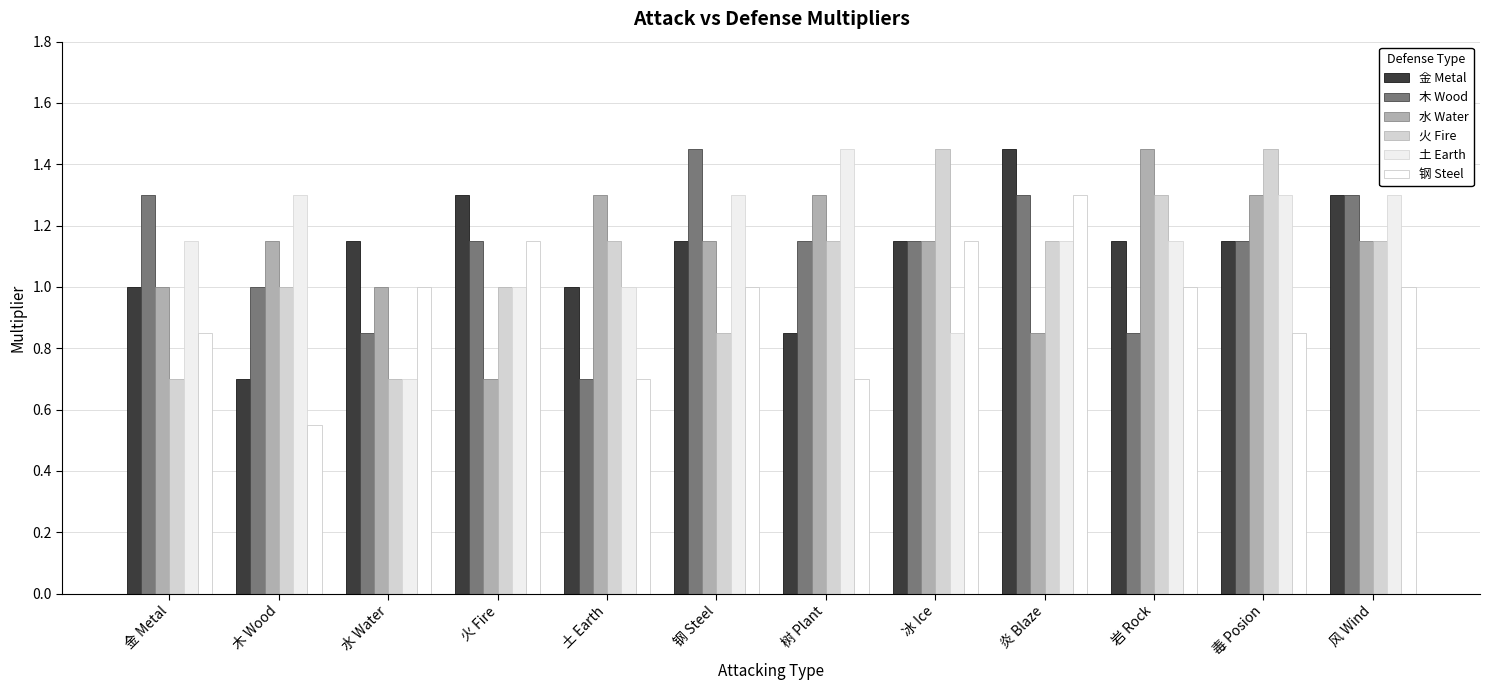

At how many categories does at least one series exceed 1?

12